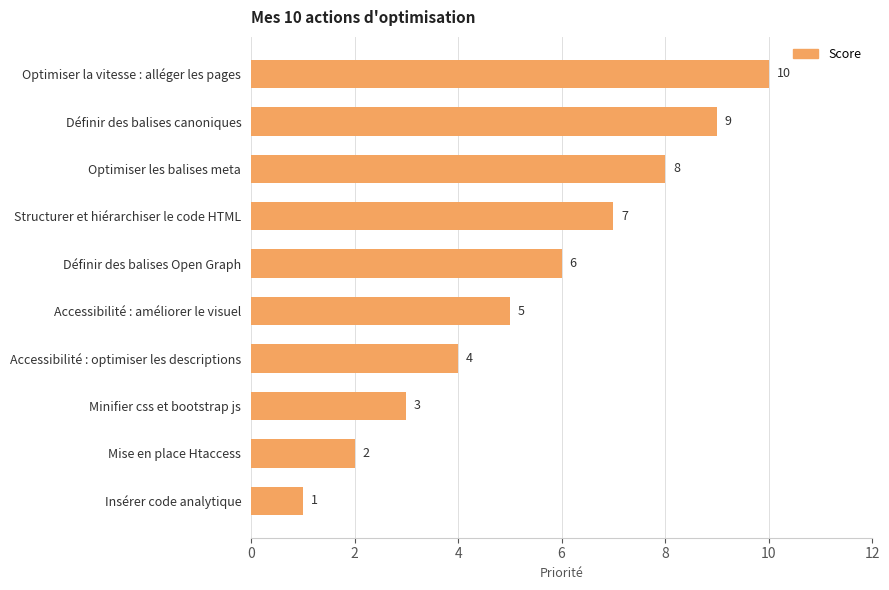

What is the change in value from Optimiser les balises meta to Minifier css et bootstrap js?

-5